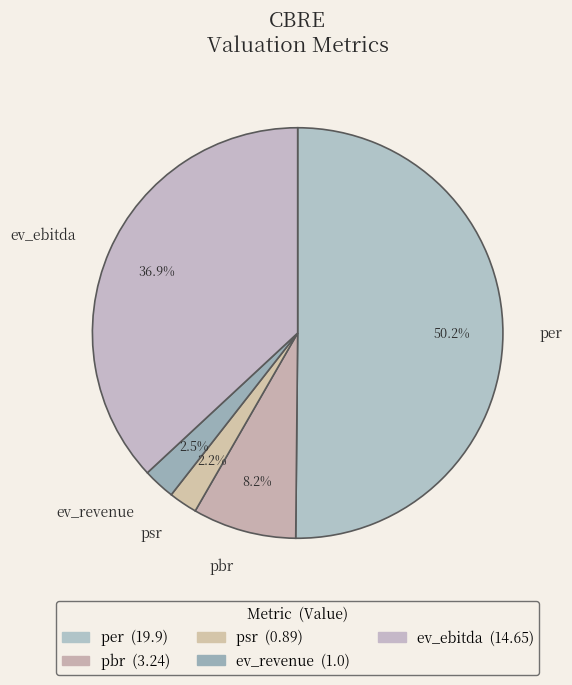

Count the number of slices in the pie.

5